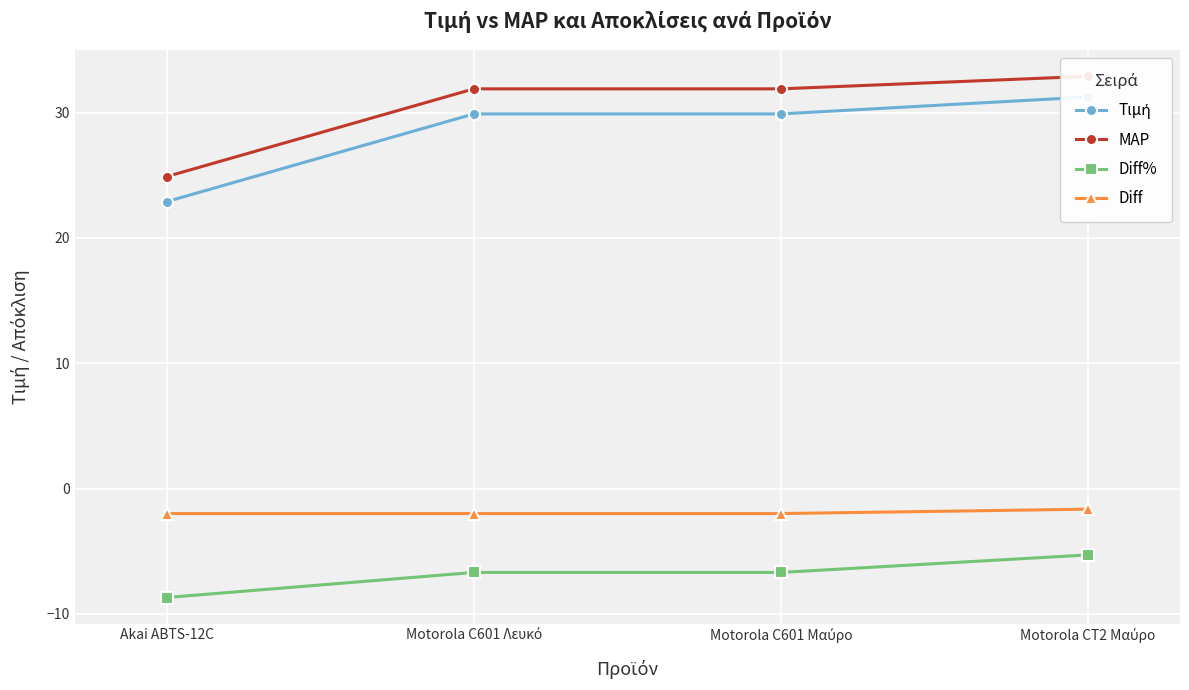

How many lines are shown in the chart?

4